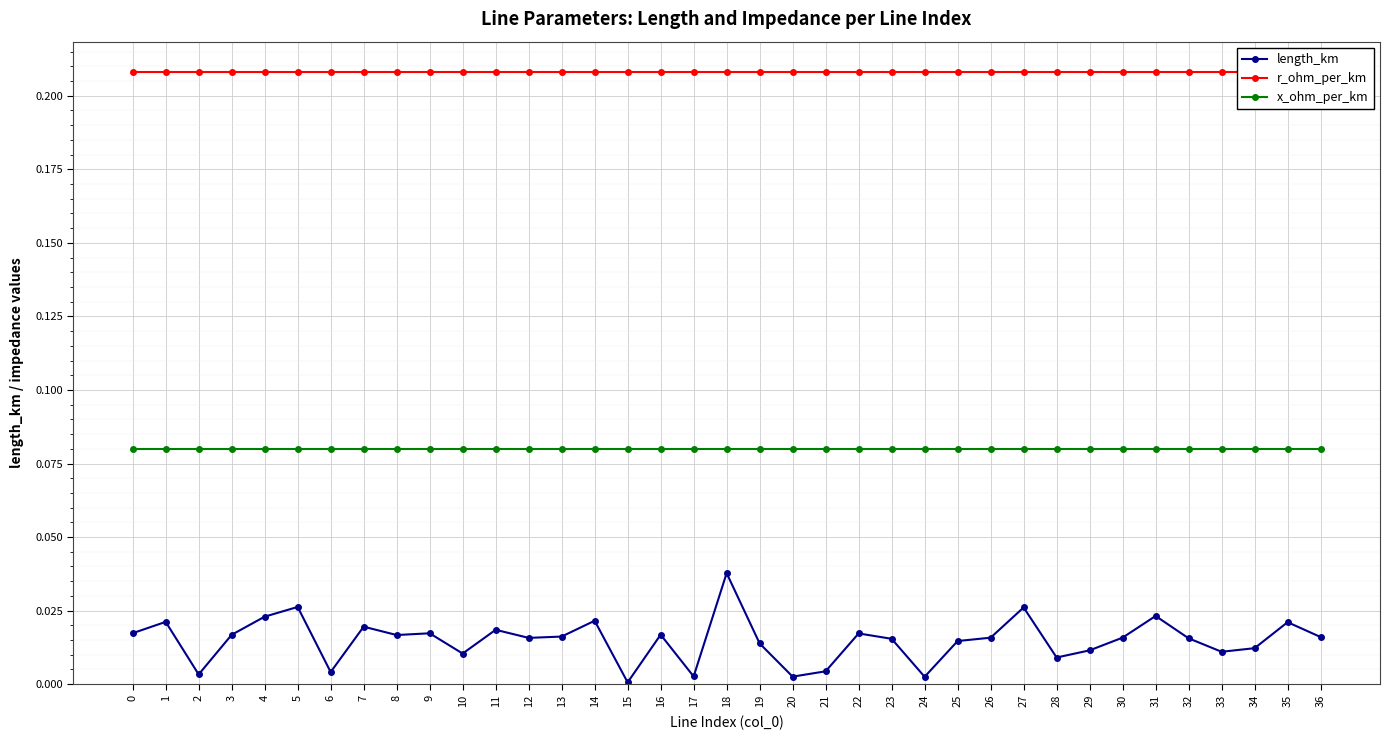

How many lines are shown in the chart?

3